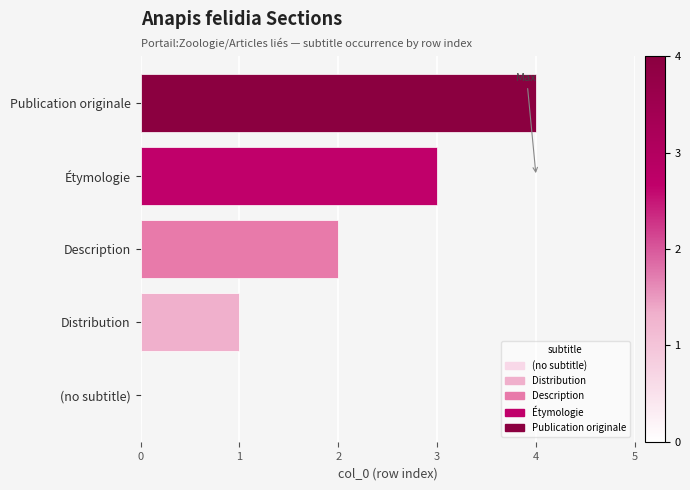

What is the sum of all values?

10